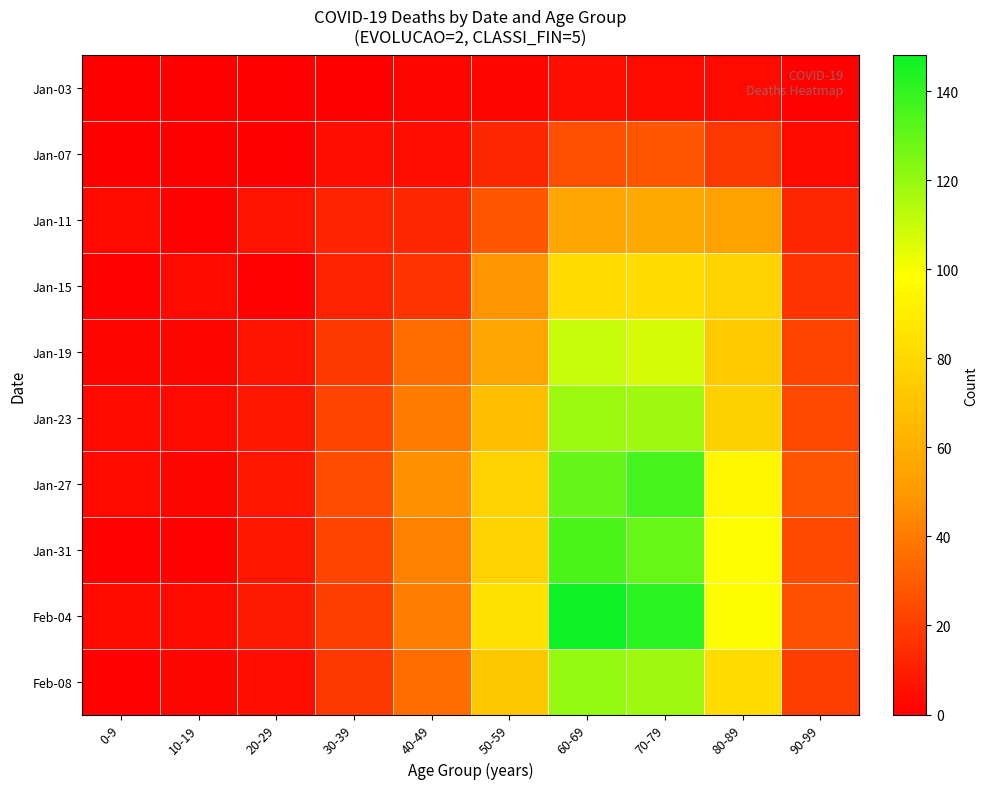

Reading right to left, list all the values displayed in this chart.

Jan-03: 90-99=1	80-89=3	70-79=4	60-69=5	50-59=2	40-49=2	30-39=0	20-29=0	10-19=0	0-9=0
Jan-07: 90-99=4	80-89=18	70-79=28	60-69=26	50-59=13	40-49=5	30-39=5	20-29=0	10-19=0	0-9=0
Jan-11: 90-99=13	80-89=54	70-79=57	60-69=56	50-59=28	40-49=13	30-39=12	20-29=6	10-19=1	0-9=3
Jan-15: 90-99=17	80-89=77	70-79=81	60-69=81	50-59=48	40-49=17	30-39=11	20-29=1	10-19=3	0-9=1
Jan-19: 90-99=22	80-89=73	70-79=107	60-69=110	50-59=55	40-49=35	30-39=18	20-29=6	10-19=2	0-9=2
Jan-23: 90-99=24	80-89=76	70-79=118	60-69=119	50-59=68	40-49=40	30-39=22	20-29=8	10-19=3	0-9=3
Jan-27: 90-99=28	80-89=95	70-79=136	60-69=130	50-59=77	40-49=47	30-39=25	20-29=7	10-19=2	0-9=3
Jan-31: 90-99=24	80-89=98	70-79=129	60-69=135	50-59=77	40-49=42	30-39=22	20-29=8	10-19=1	0-9=1
Feb-04: 90-99=26	80-89=99	70-79=142	60-69=148	50-59=84	40-49=41	30-39=20	20-29=9	10-19=4	0-9=3
Feb-08: 90-99=20	80-89=82	70-79=118	60-69=120	50-59=72	40-49=35	30-39=18	20-29=5	10-19=2	0-9=1